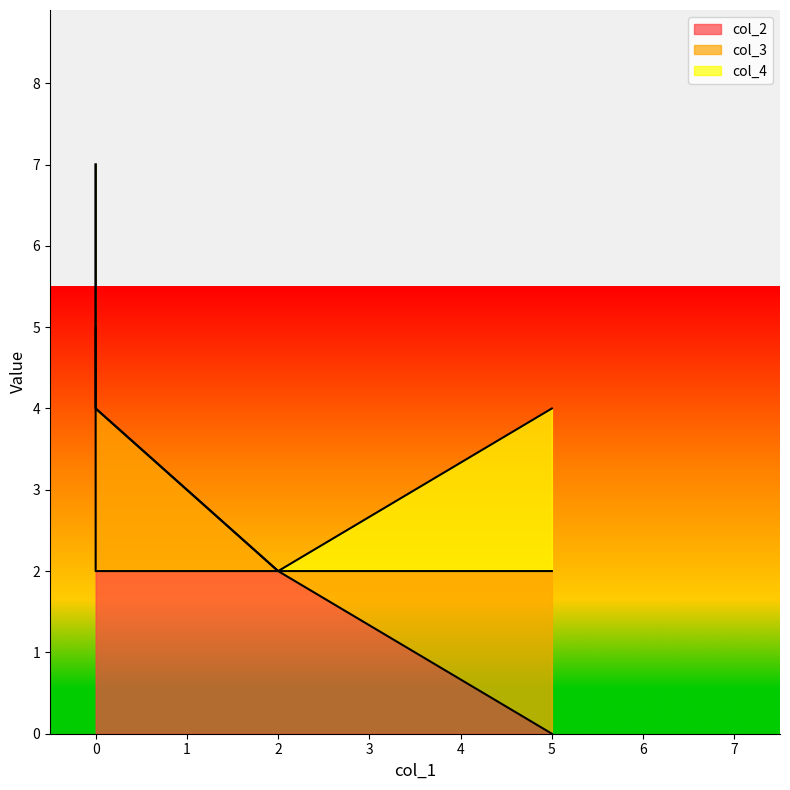

True or false: col_2 and col_3 cross at least once.

True